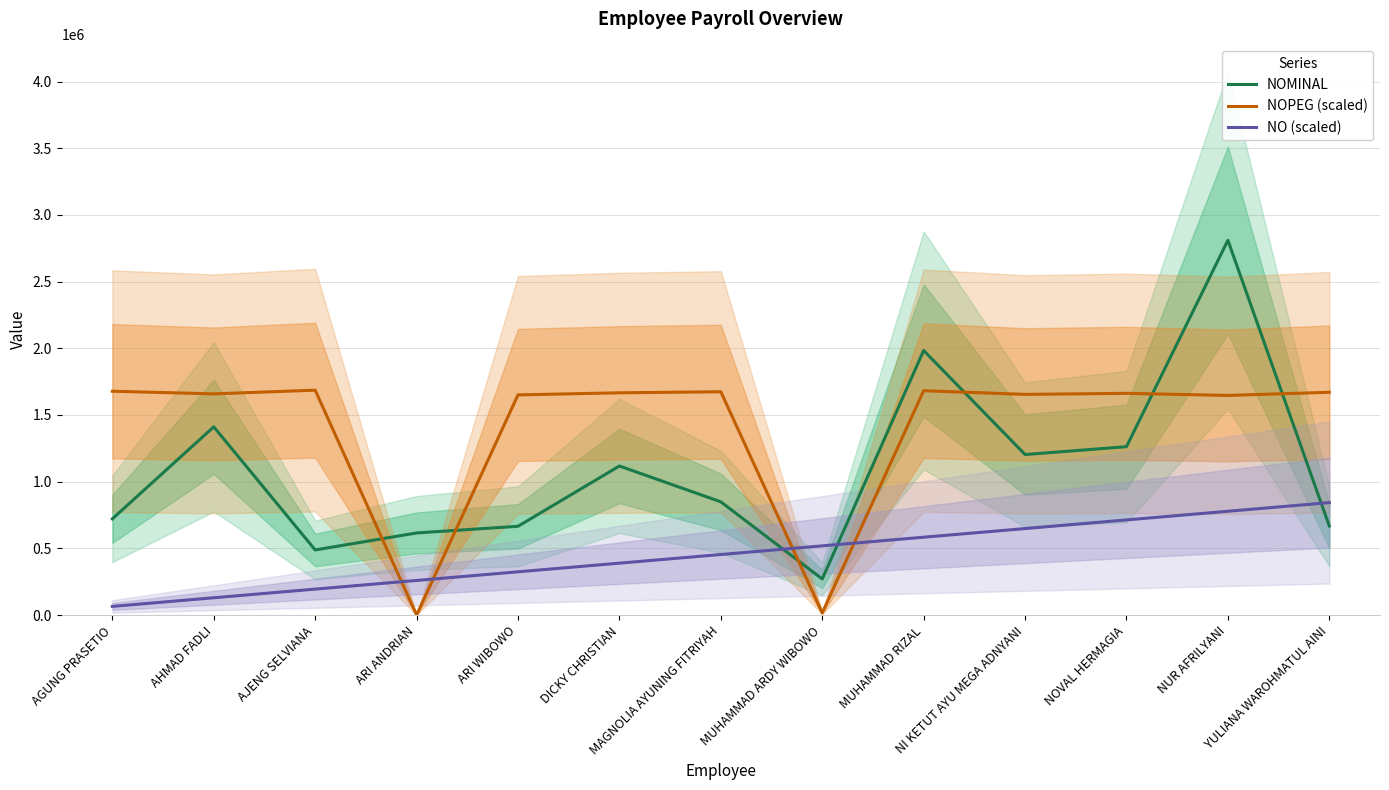

What value does the NOMINAL series have at ARI WIBOWO?

665563.0